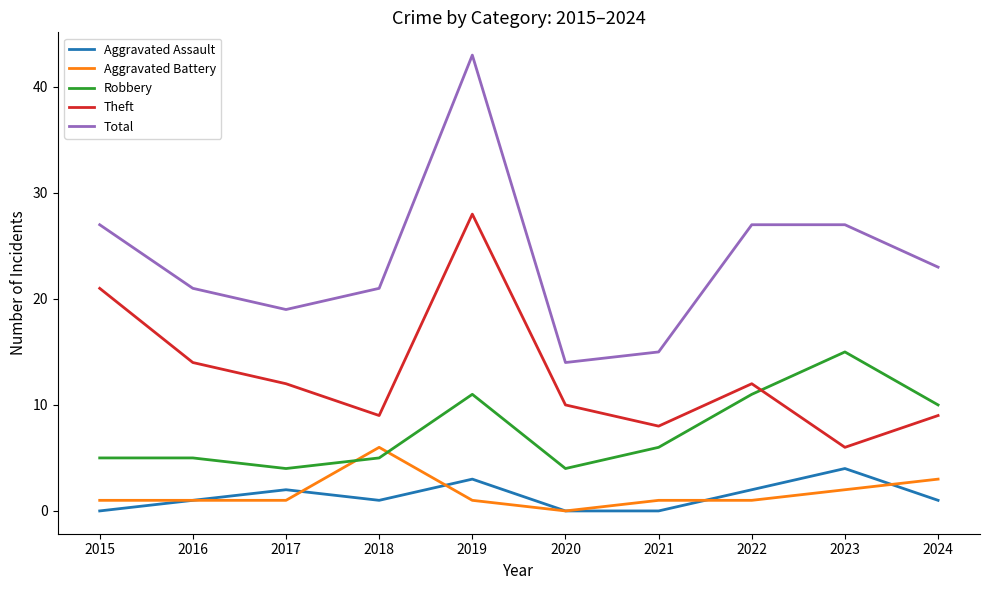

The Total series shows 15 at 2022. True or false?

False